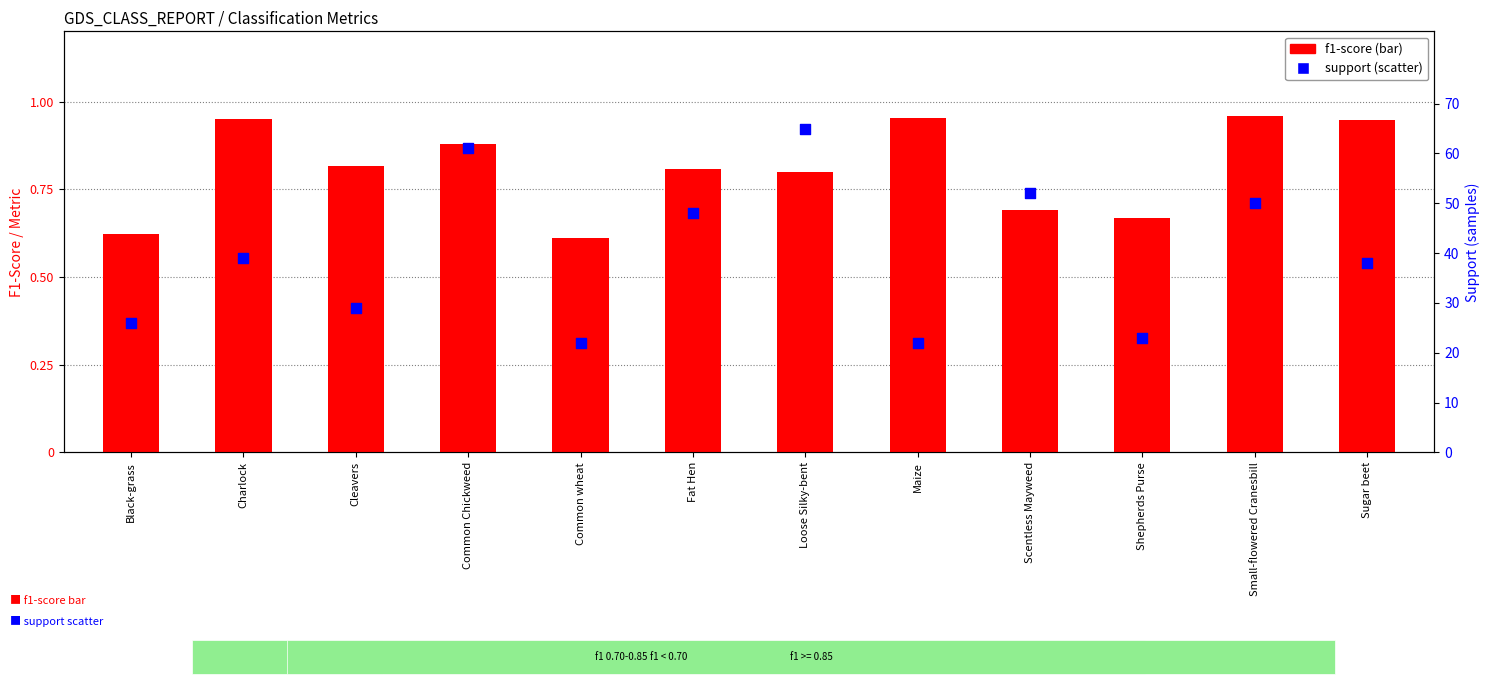

Which series has the largest Y range (max minus min)?

support